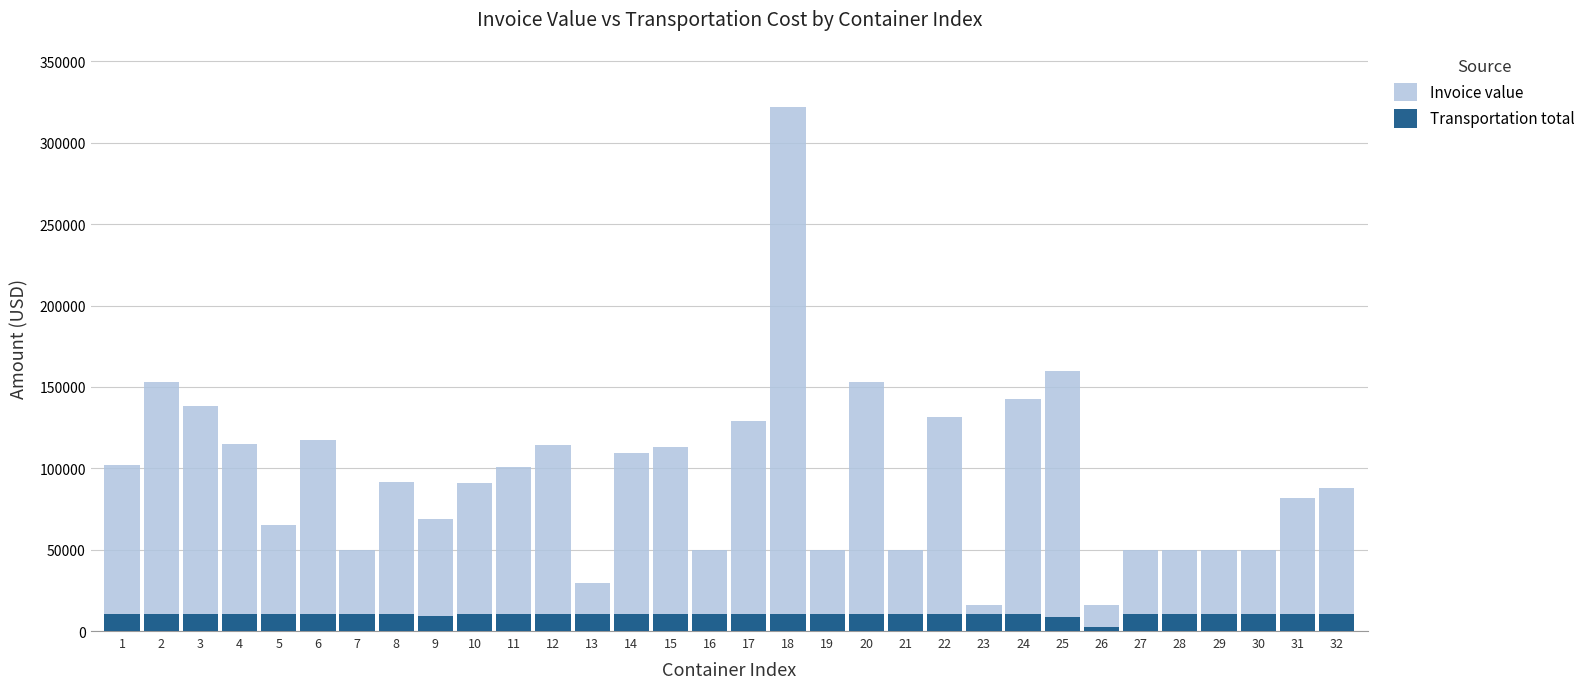

Between 25 and 32, which is larger?

25